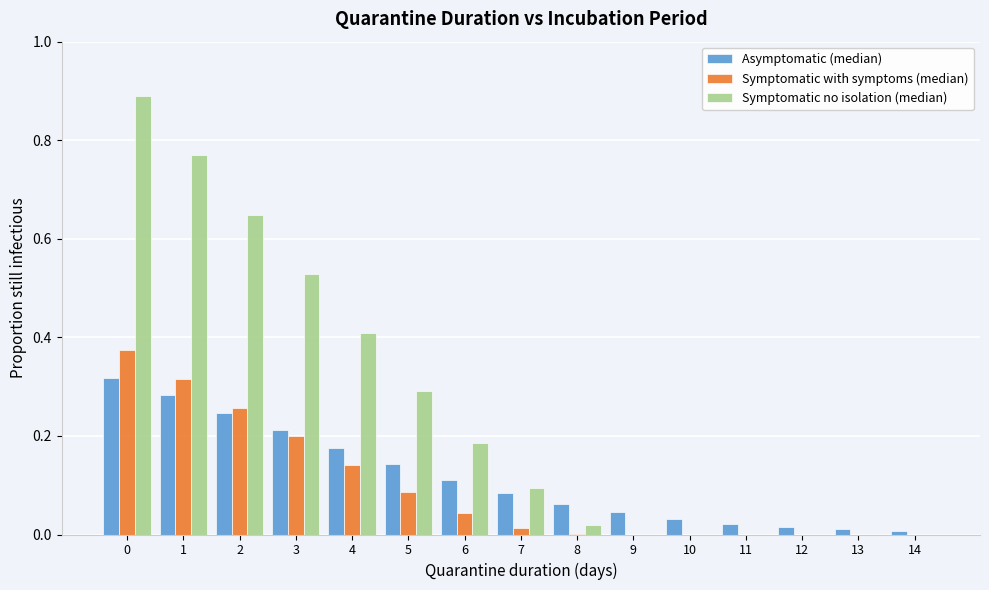

Which series has the largest total across all categories?

Symptomatic no isolation (median)